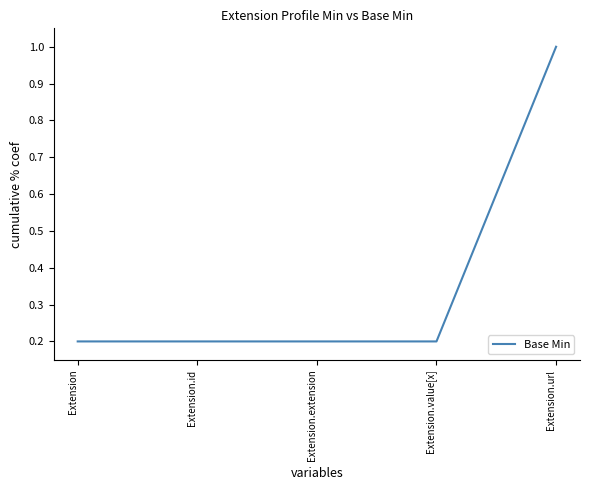

True or false: the data has more than 1 interior local peaks.

False